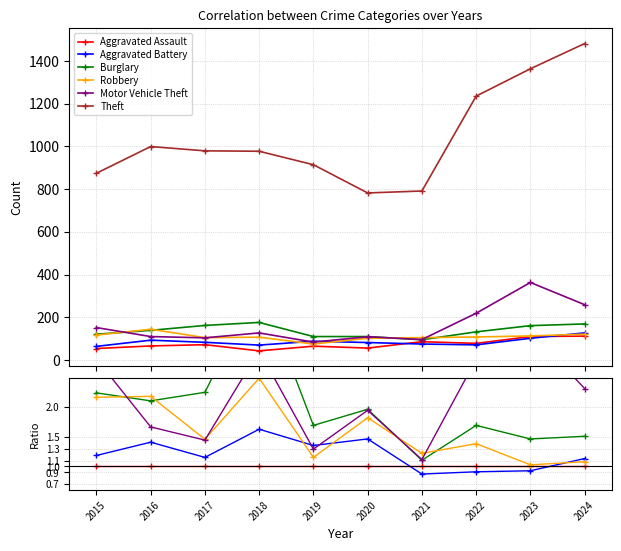

How many lines are shown in the chart?

6